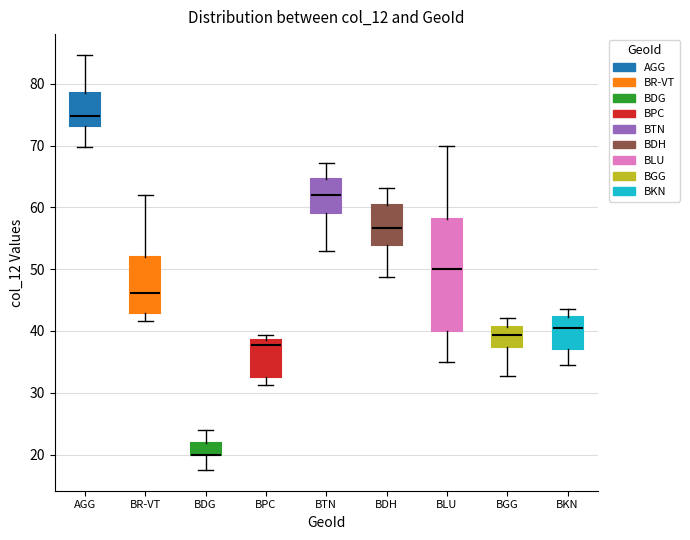

Reading left to right, transcribe this box plot: for each box, give where its median line is, the range the box spans, and where its two whiskers end, as read against the y-axis. The values are not printed on the chart, so give them approximately, as read against the axis.

AGG: median 75, box 73 to 79, whiskers 70 to 85
BR-VT: median 46, box 43 to 52, whiskers 42 to 62
BDG: median 20 (drawn on the box's lower edge), box 20 to 22, whiskers 18 to 24
BPC: median 38, box 33 to 39, whiskers 31 to 39 (just above the box's upper edge)
BTN: median 62, box 59 to 65, whiskers 53 to 67
BDH: median 57, box 54 to 60, whiskers 49 to 63
BLU: median 50, box 40 to 58, whiskers 35 to 70
BGG: median 39, box 37 to 41, whiskers 33 to 42
BKN: median 41, box 37 to 42, whiskers 35 to 44